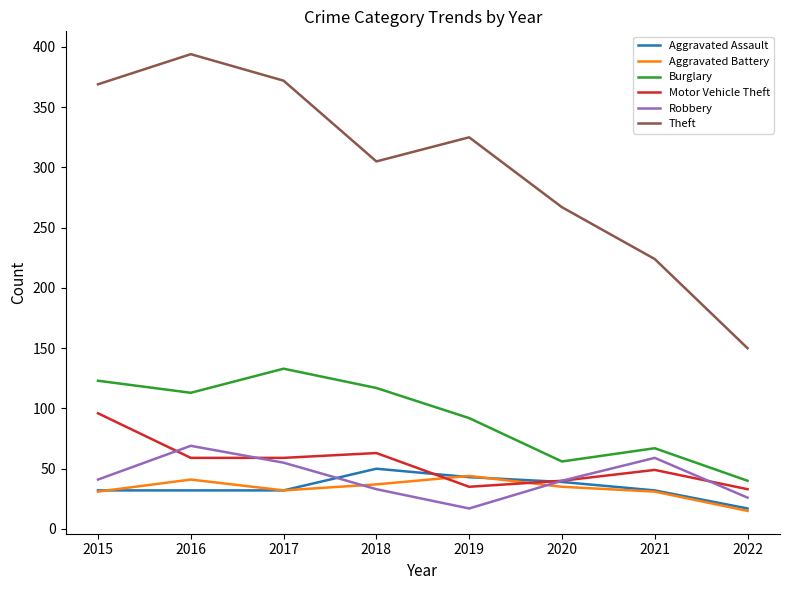

True or false: Burglary and Motor Vehicle Theft cross at least once.

False